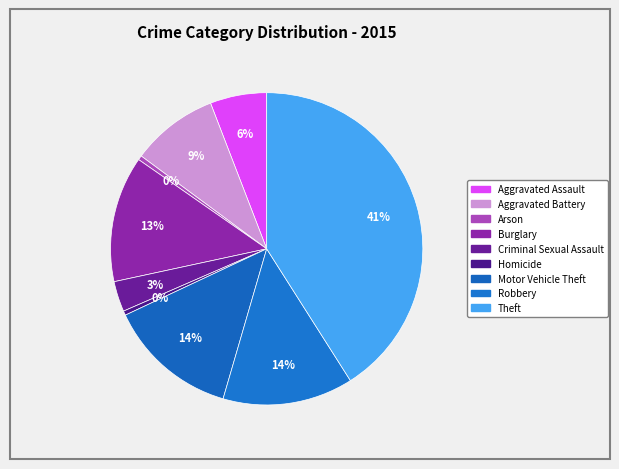

To the nearest percent, what portion does Burglary represent?

13%